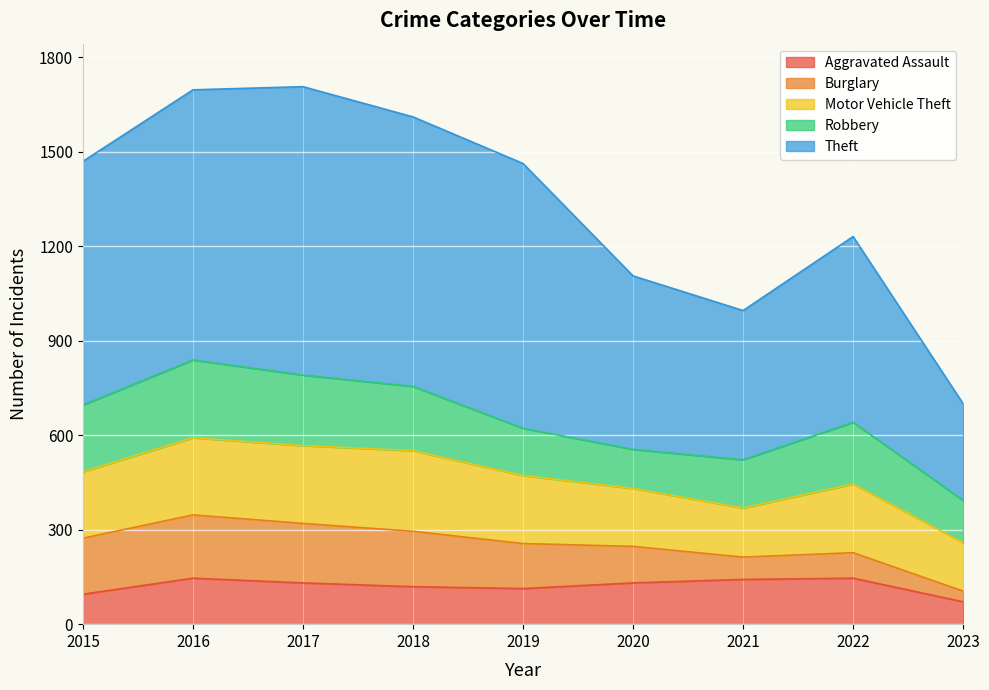

How many interior local peaks does the Theft series have?

2